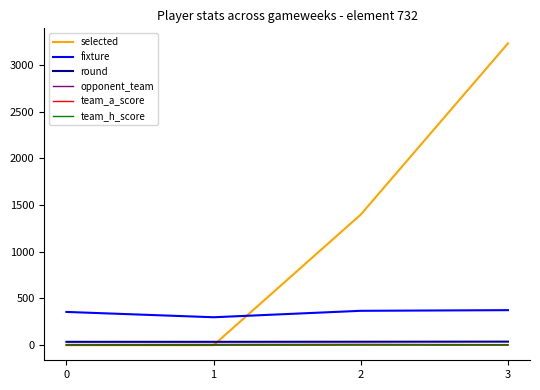

Where do round and selected first cross each other?

1 and 2